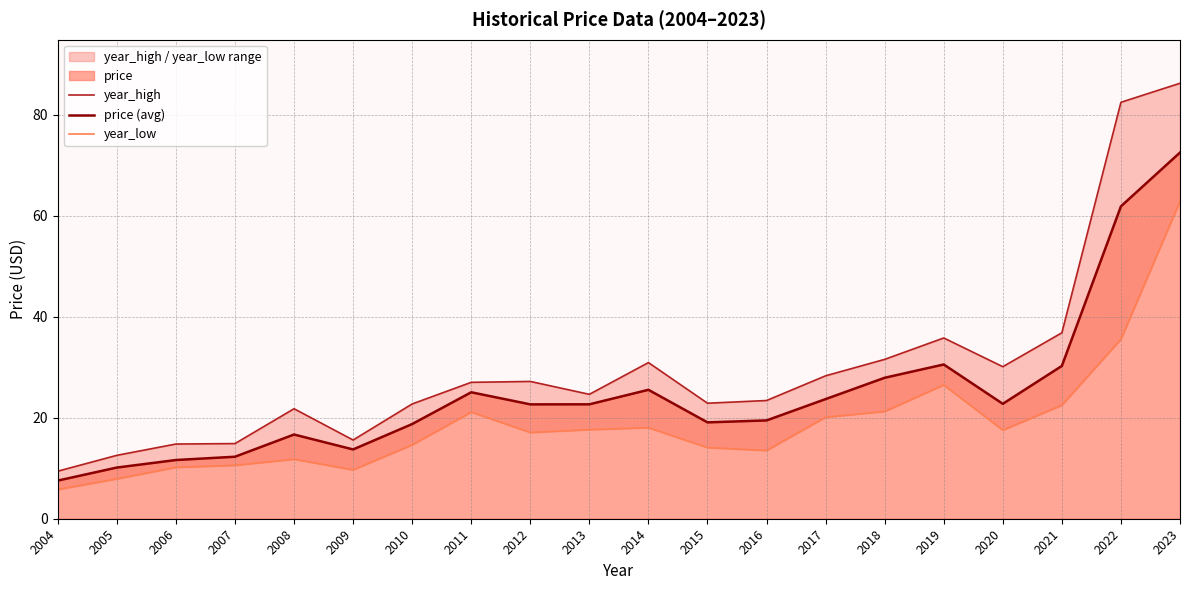

Reading left to right, extract all data points from this chart.

year_high: 2004=9.4	2005=12.5	2006=14.8	2007=14.9	2008=21.8	2009=15.6	2010=22.7	2011=27.0	2012=27.2	2013=24.6	2014=30.9	2015=22.9	2016=23.4	2017=28.3	2018=31.5	2019=35.8	2020=30.1	2021=36.8	2022=82.4	2023=86.2
price (avg): 2004=7.5	2005=10.1	2006=11.6	2007=12.3	2008=16.7	2009=13.7	2010=18.7	2011=25.0	2012=22.6	2013=22.6	2014=25.5	2015=19.1	2016=19.5	2017=23.7	2018=27.9	2019=30.5	2020=22.7	2021=30.2	2022=61.8	2023=72.5
year_low: 2004=5.8	2005=7.9	2006=10.2	2007=10.6	2008=11.8	2009=9.7	2010=14.6	2011=21.1	2012=17.1	2013=17.6	2014=18.0	2015=14.1	2016=13.5	2017=20.1	2018=21.2	2019=26.5	2020=17.5	2021=22.5	2022=35.5	2023=62.8